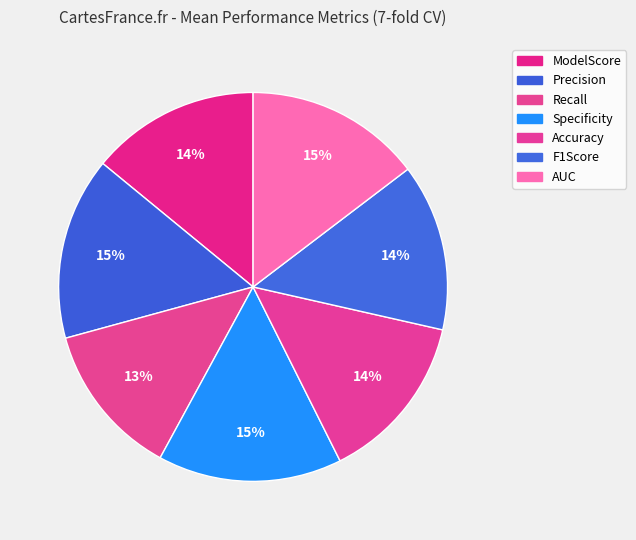

To the nearest percent, what portion does F1Score represent?

14%